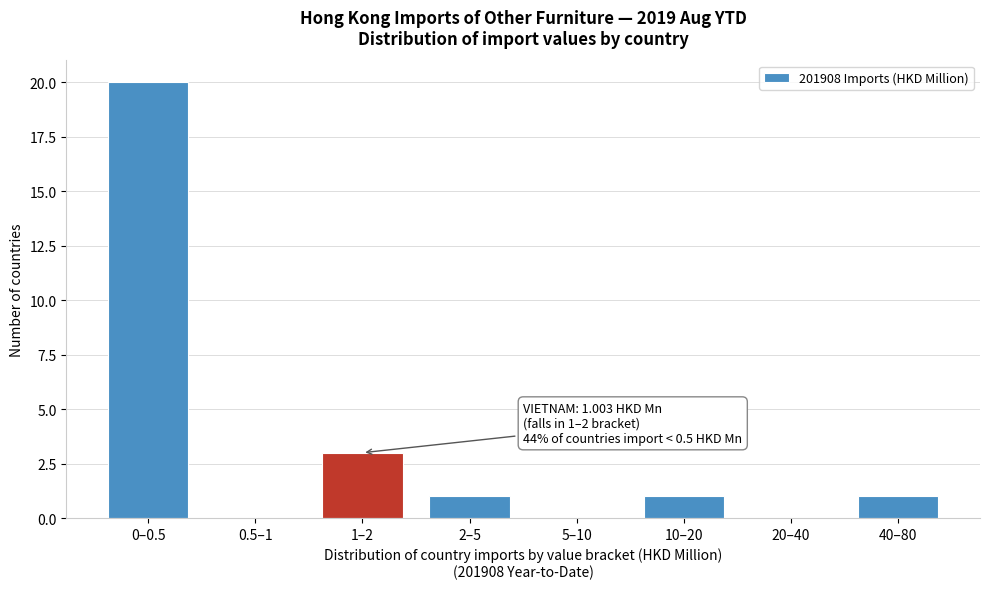

Reading left to right, transcribe all the data shown in this chart.

0–0.5=20	0.5–1=0	1–2=3	2–5=1	5–10=0	10–20=1	20–40=0	40–80=1